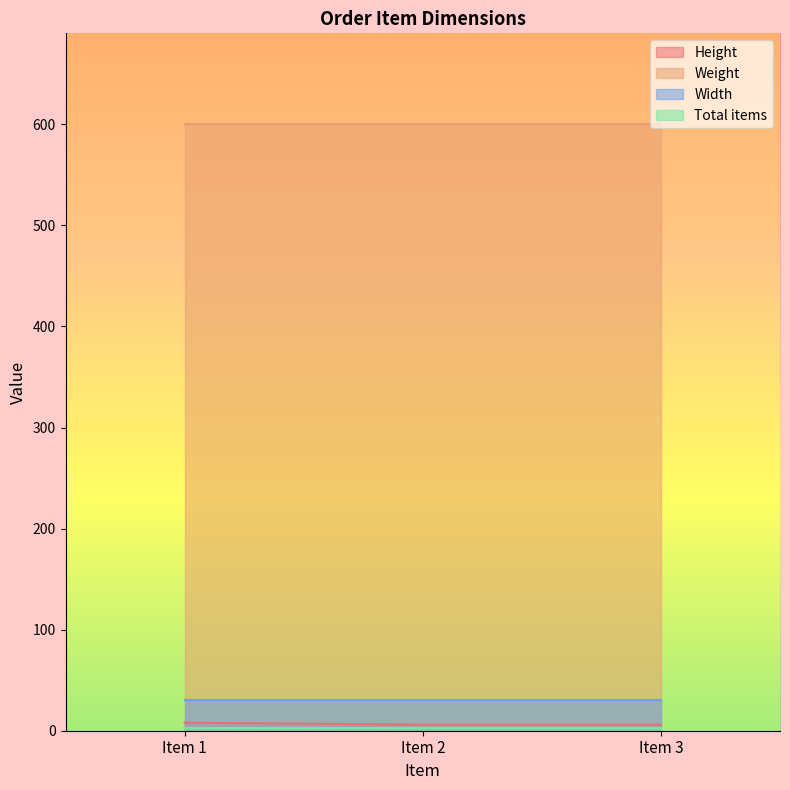

The Total items series shows 5 at Item 3. True or false?

False